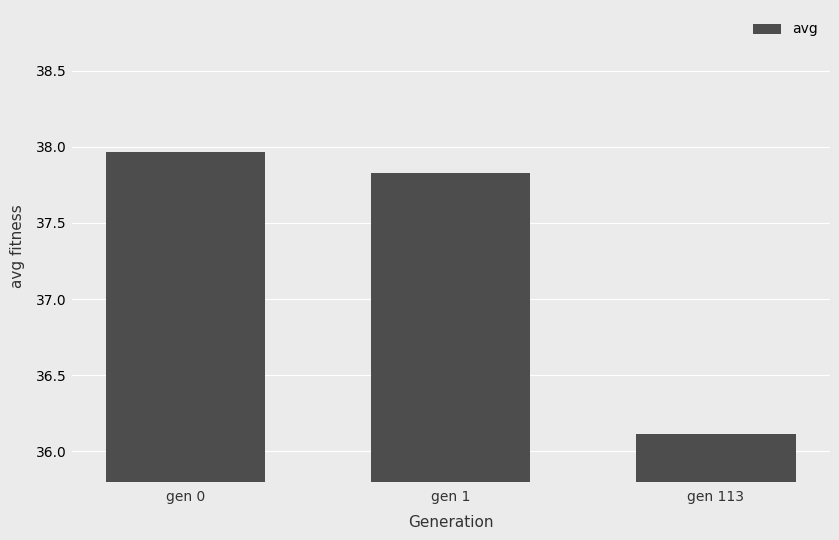

What is the value of the 1st bar from the left?

38.0